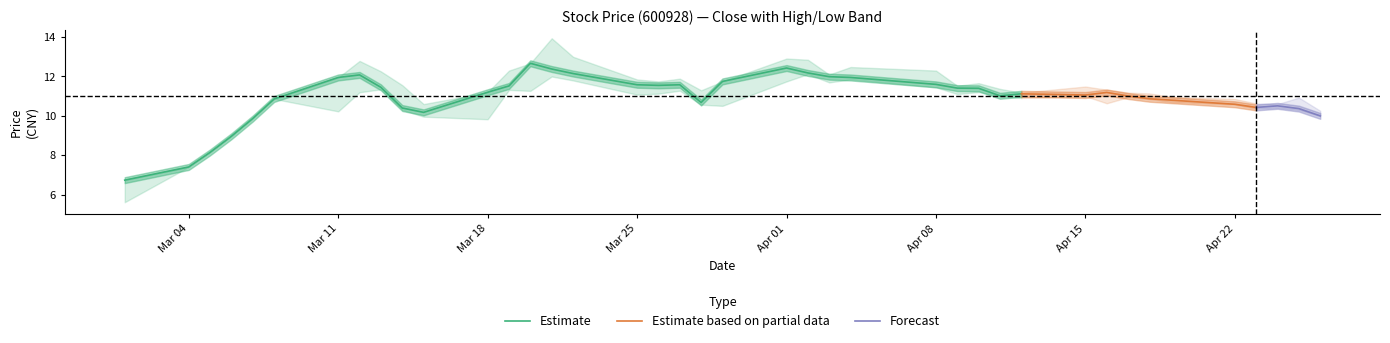

True or false: high has a value of 12.5 at 2019-04-04.

True